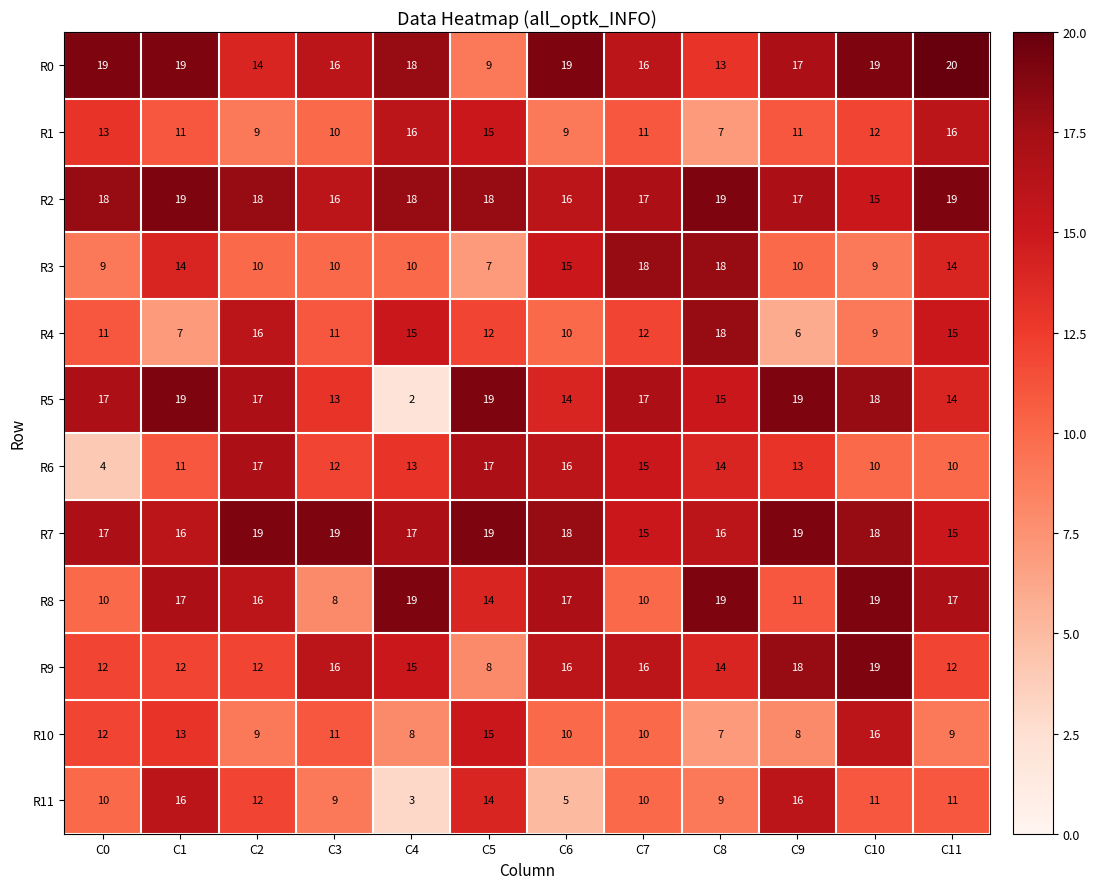

What is the average value of the R3 series?

12